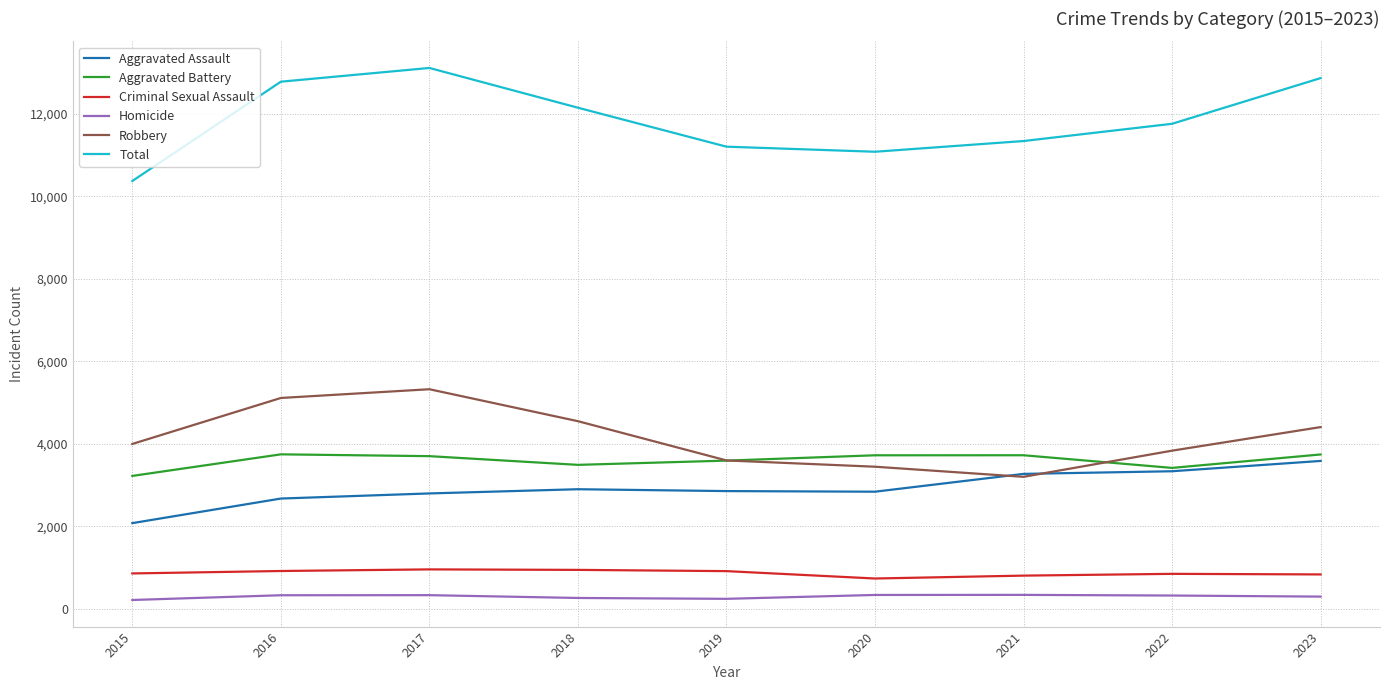

What are all the series names shown in the legend?

Aggravated Assault, Aggravated Battery, Criminal Sexual Assault, Homicide, Robbery, Total